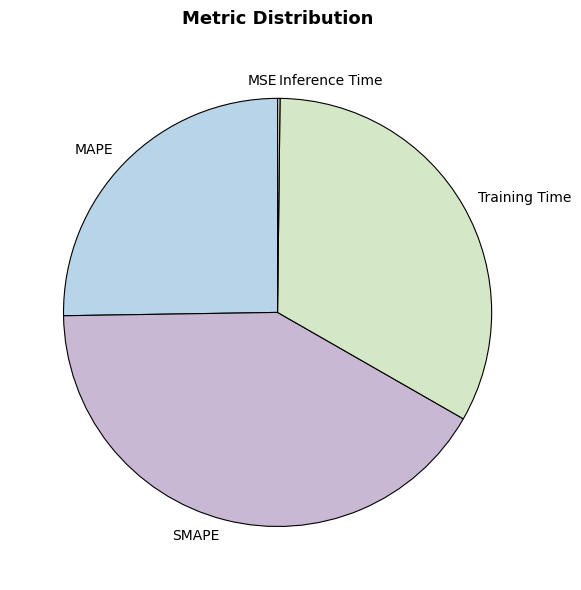

True or false: MAPE accounts for 13% of the total.

False